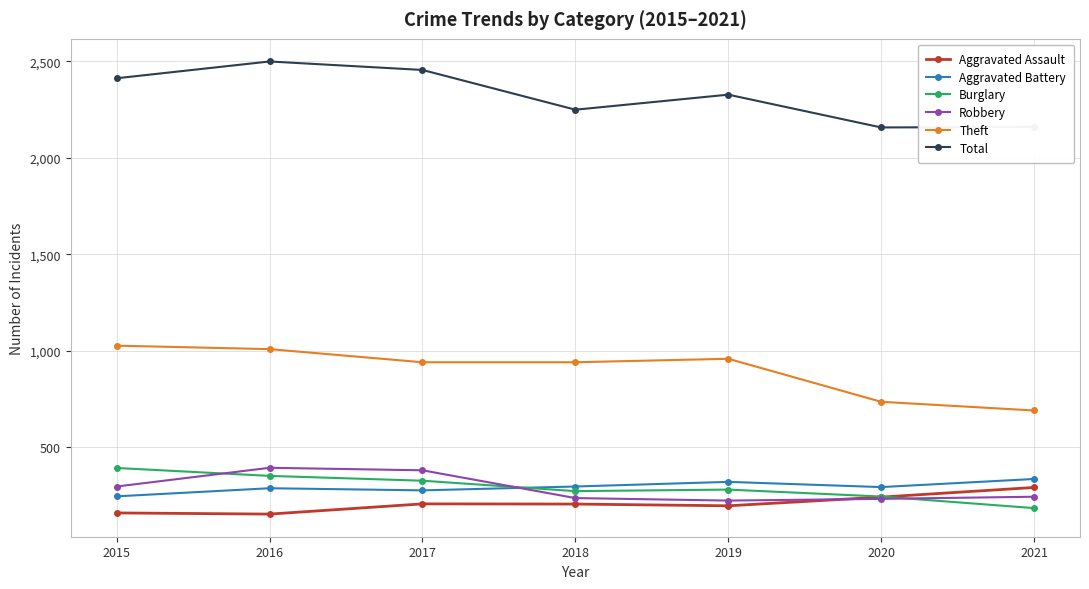

True or false: Aggravated Battery has a value of 219 at 2019.

False